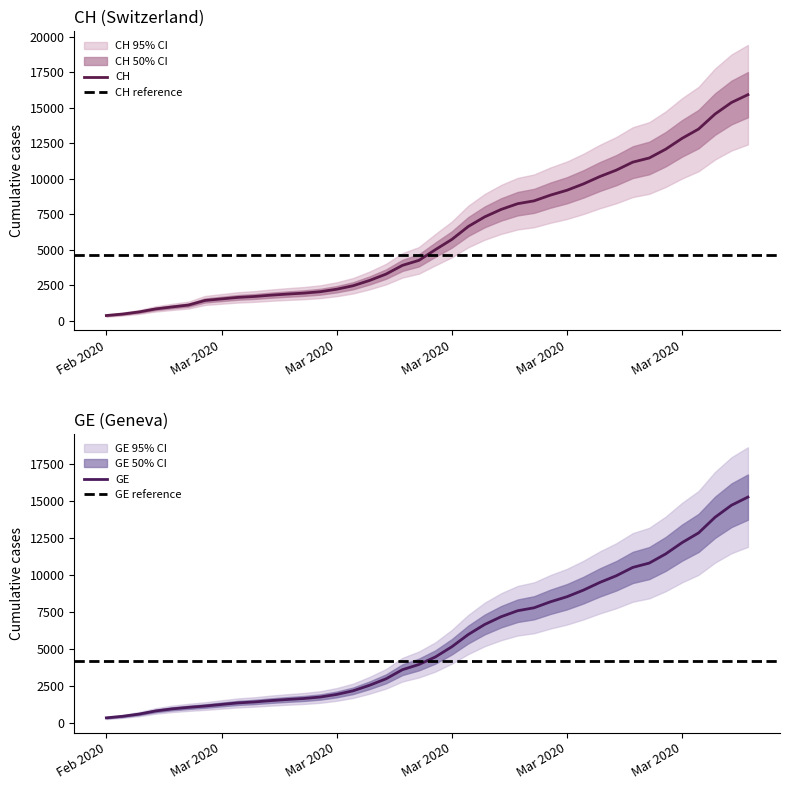

True or false: GE and CH cross at least once.

False